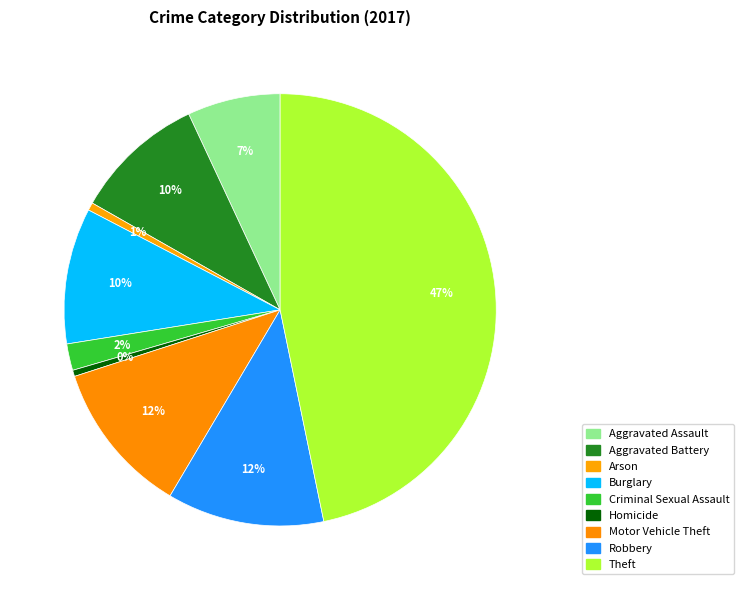

To the nearest percent, what portion does Theft represent?

47%